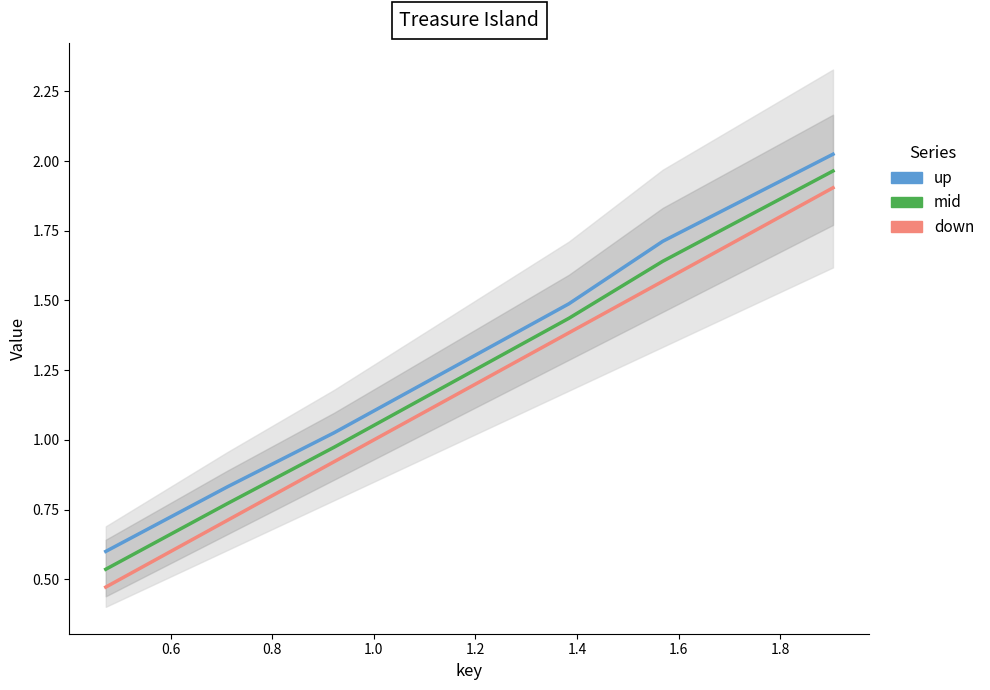

How many values in the down series exceed 1?

3